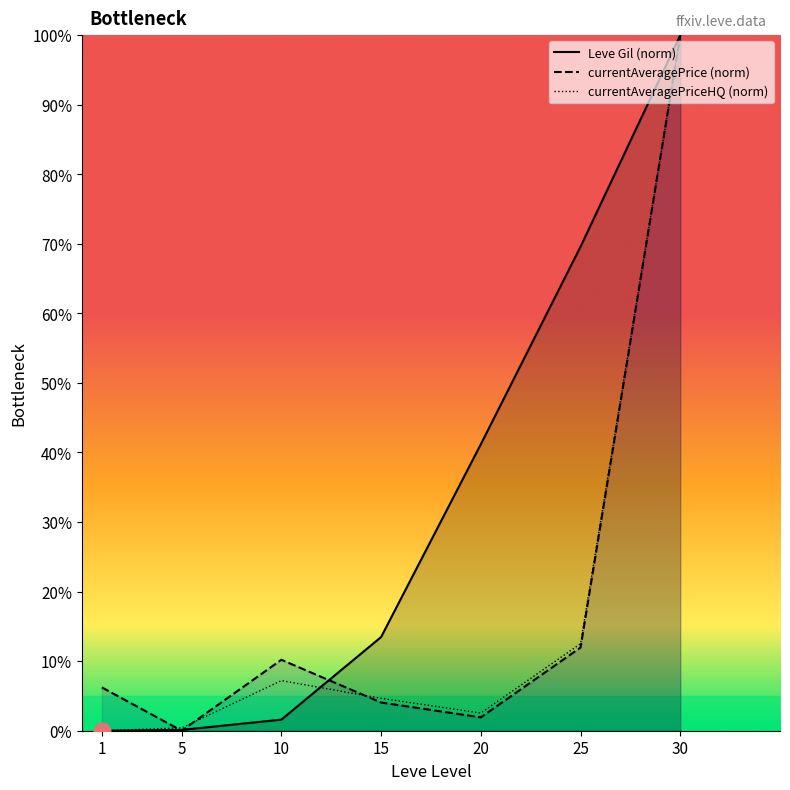

What are all the series names shown in the legend?

Leve Gil (norm), currentAveragePrice (norm), currentAveragePriceHQ (norm)